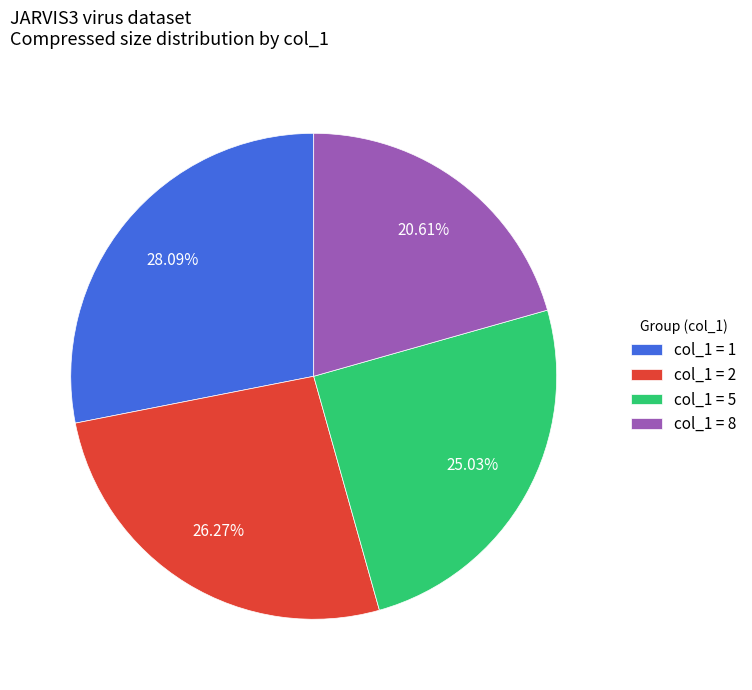

What is the smallest slice in the pie chart?

col_1 = 8